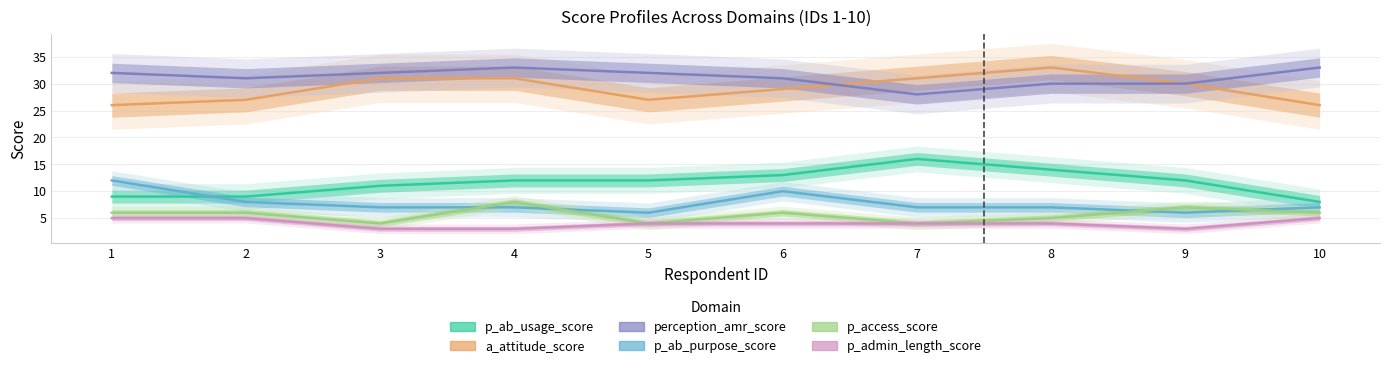

Reading left to right, list all the values displayed in this chart.

p_ab_usage_score: 1=9	2=9	3=11	4=12	5=12	6=13	7=16	8=14	9=12	10=8
a_attitude_score: 1=26	2=27	3=31	4=31	5=27	6=29	7=31	8=33	9=30	10=26
perception_amr_score: 1=32	2=31	3=32	4=33	5=32	6=31	7=28	8=30	9=30	10=33
p_ab_purpose_score: 1=12	2=8	3=7	4=7	5=6	6=10	7=7	8=7	9=6	10=7
p_access_score: 1=6	2=6	3=4	4=8	5=4	6=6	7=4	8=5	9=7	10=6
p_admin_length_score: 1=5	2=5	3=3	4=3	5=4	6=4	7=4	8=4	9=3	10=5